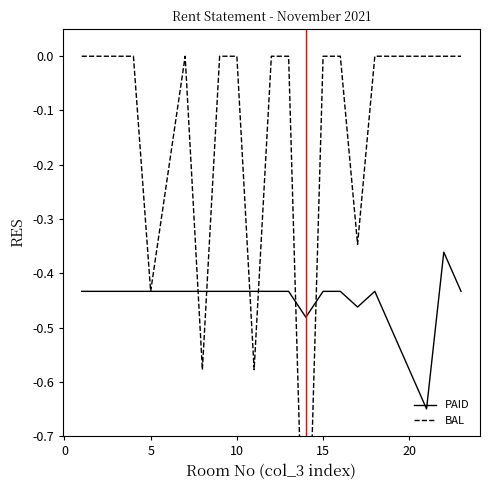

The PAID series shows -0.8 at 15. True or false?

False